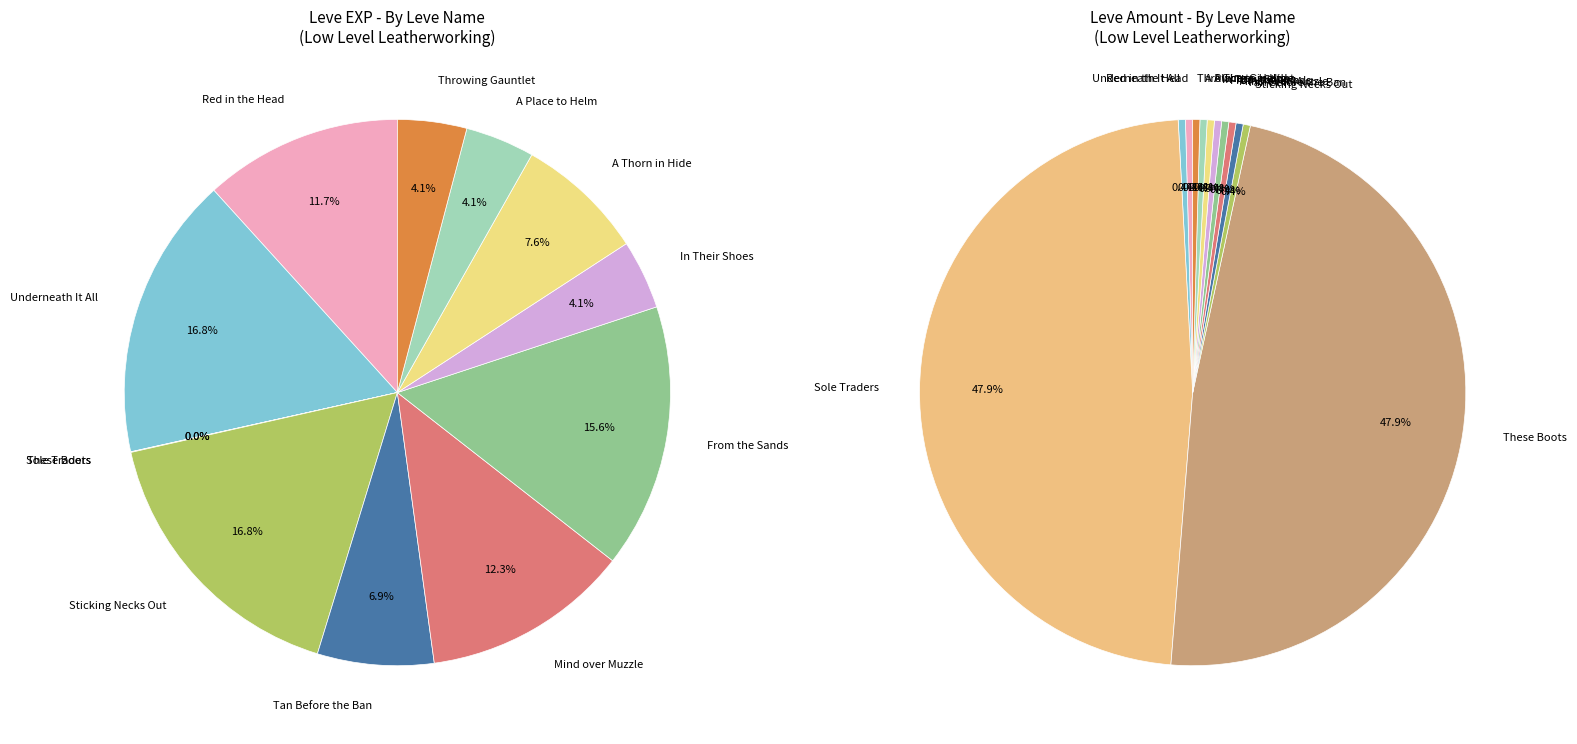

Does Tan Before the Ban account for over 50% of the chart?

No